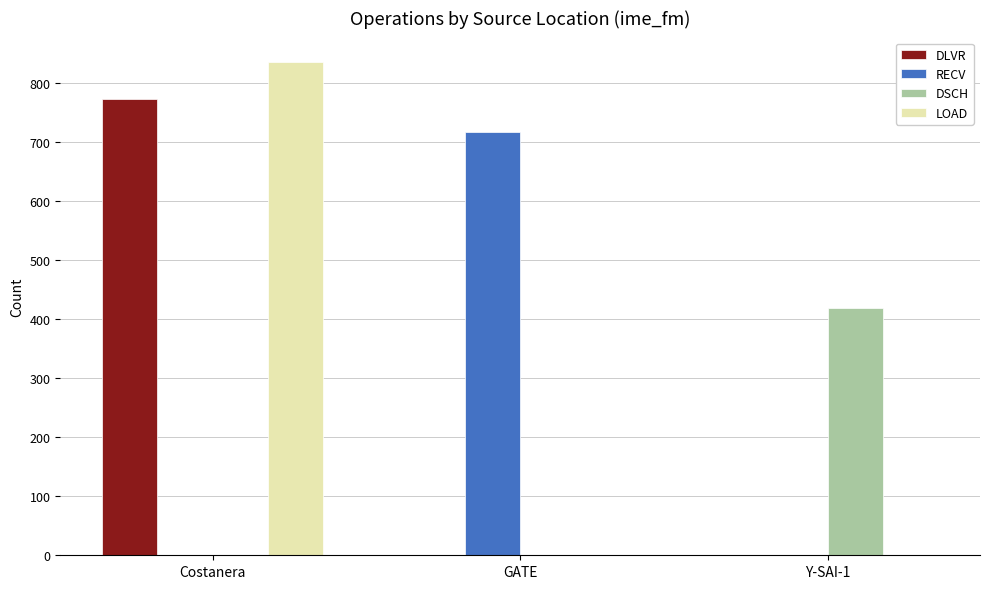

How many groups of bars are there?

3